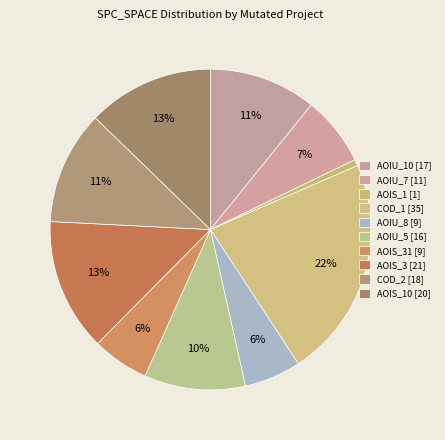

How many slices are in this pie chart?

10